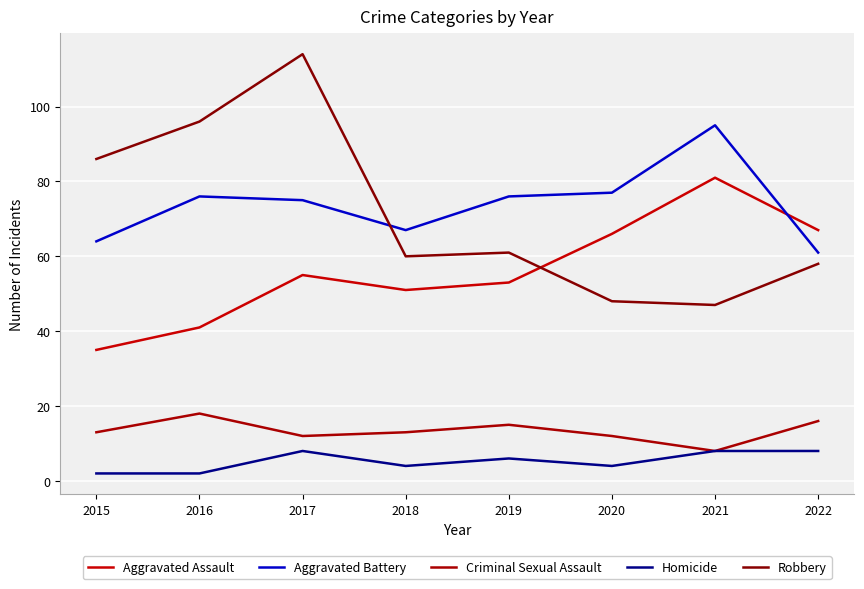

At which category is the sum across all series the highest?

2017